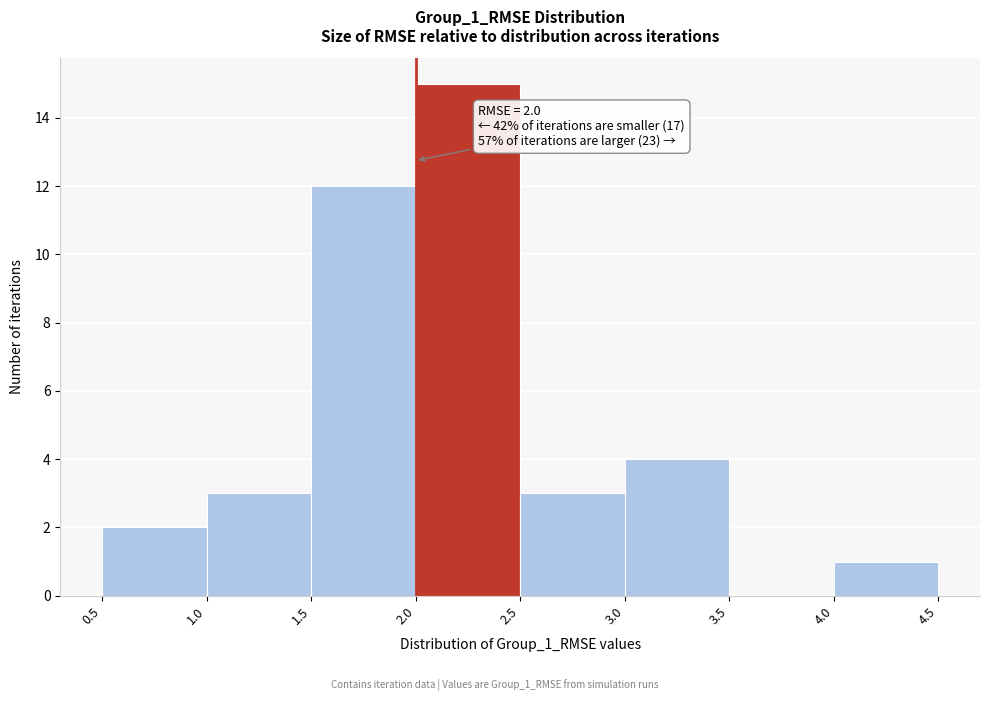

Over which range of the x-axis is the bar tallest?

2.0 to 2.5